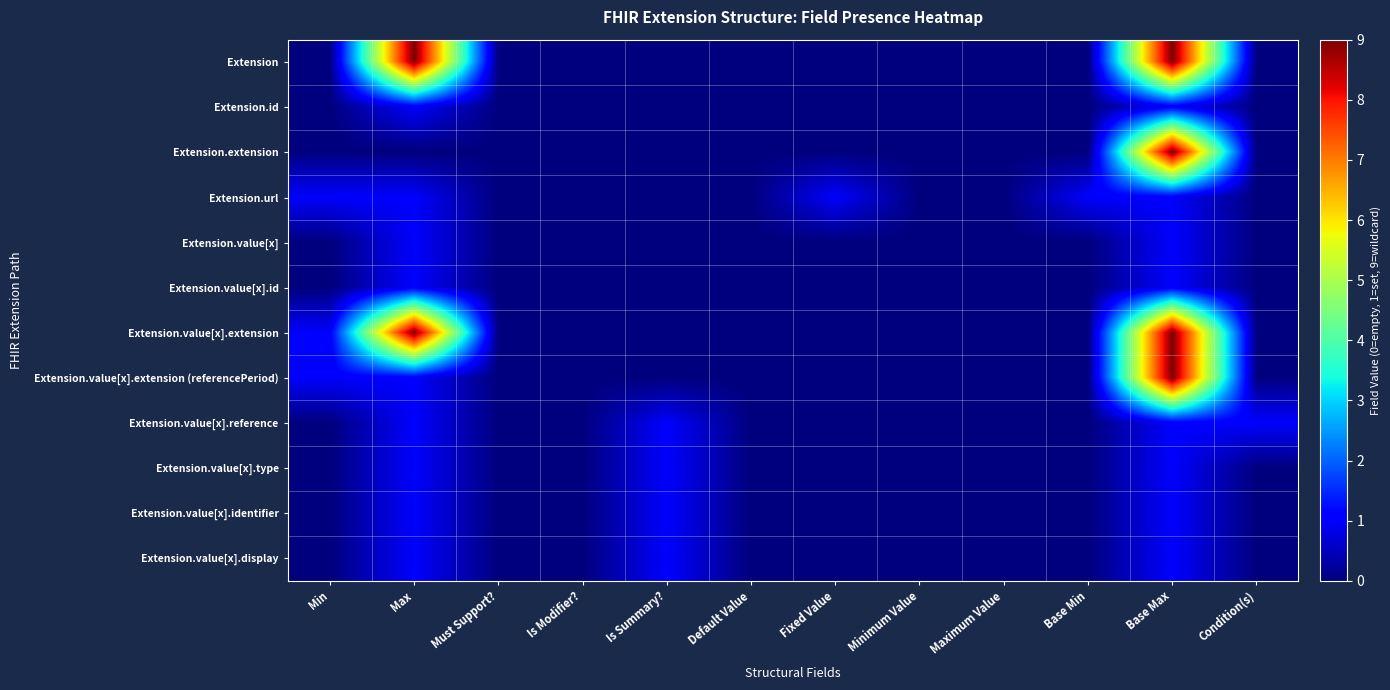

Between Is Modifier? and Is Summary?, which series saw the biggest shift?

Extension.value[x].reference